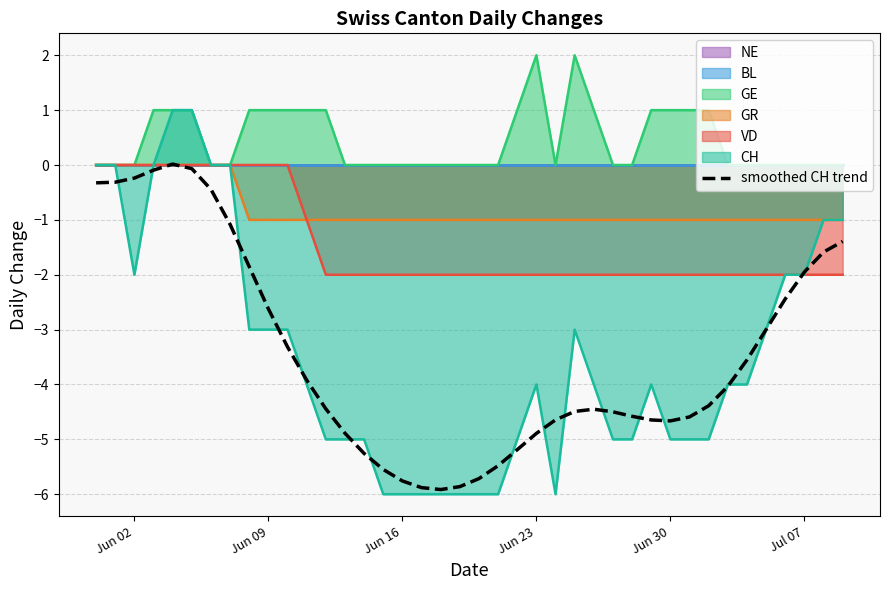

What is the minimum value for CH?

-6.0